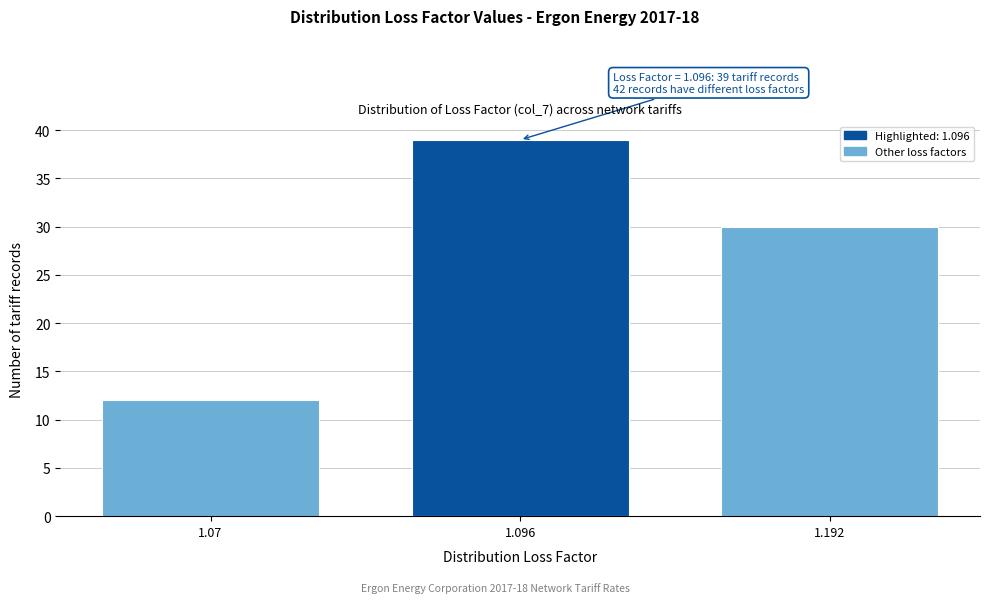

Reading left to right, extract all data points from this chart.

1.07=12	1.096=39	1.192=30